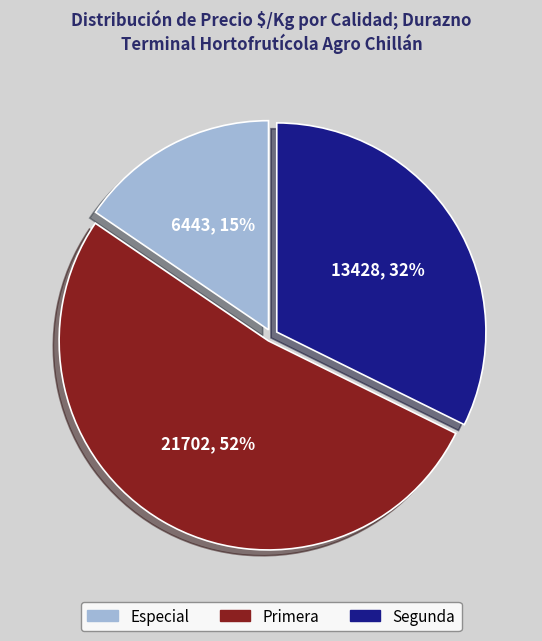

Does any single category account for the majority?

Yes